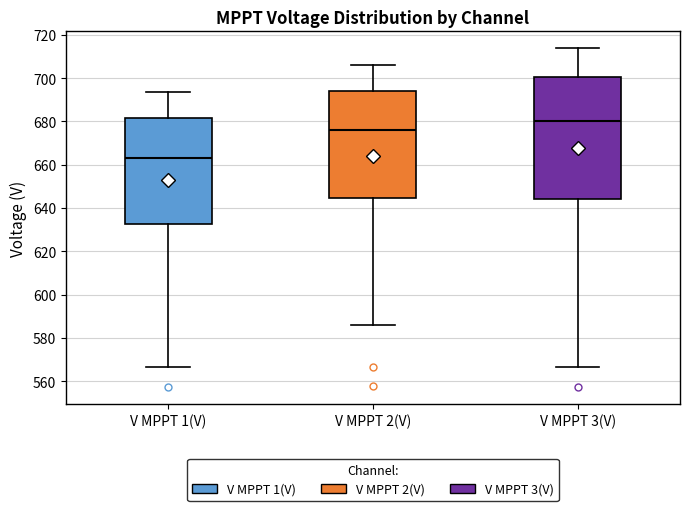

Where does the upper whisker of the box for V MPPT 2(V) end on the y-axis? The values are not printed on the chart, so give them approximately, as read against the axis.

706